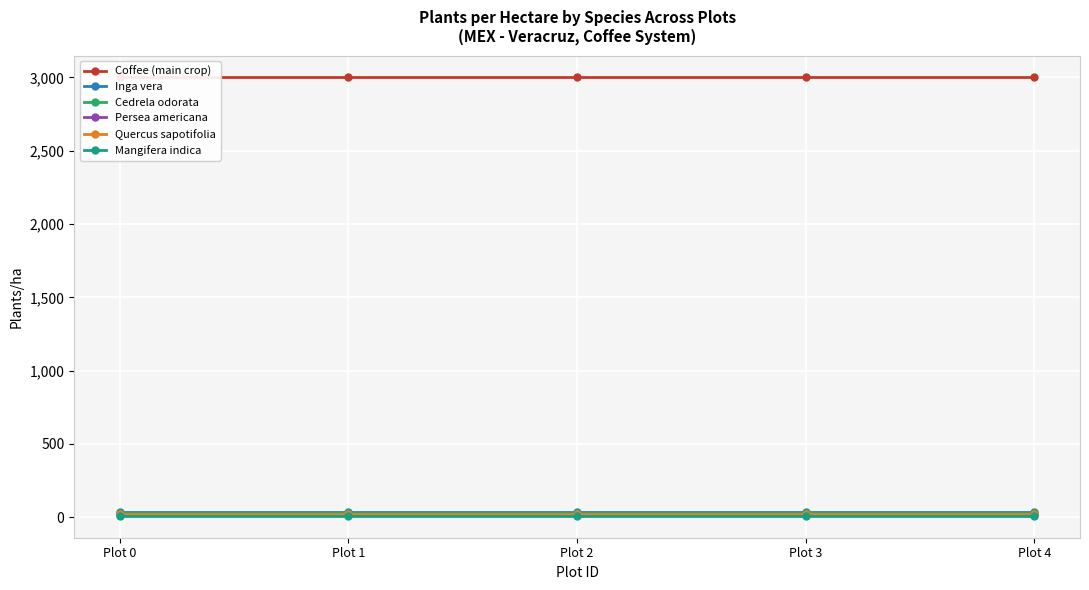

The value of Cedrela odorata at Plot 3 is 27. True or false?

True